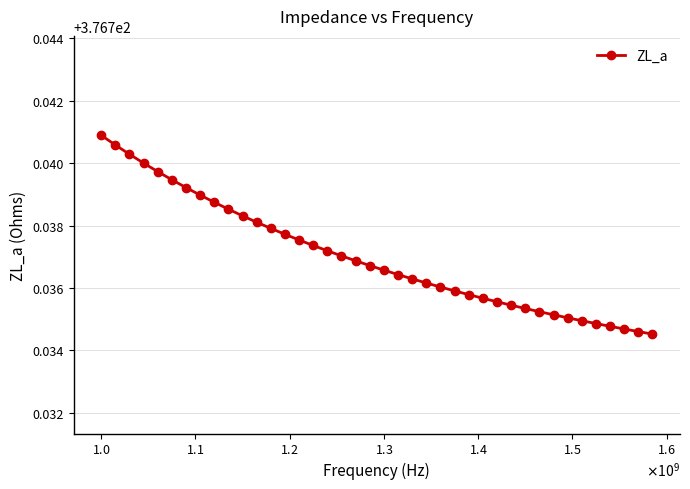

What is the sum of all values?

15069.5